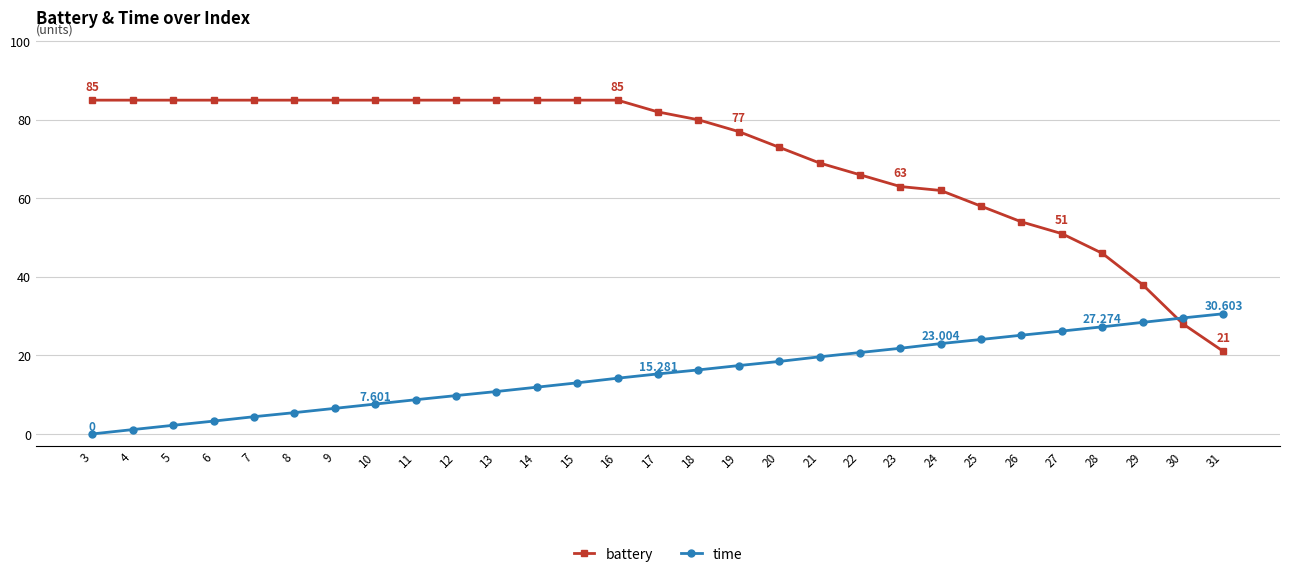

List the series in order of their peak value, lowest first.

time, battery